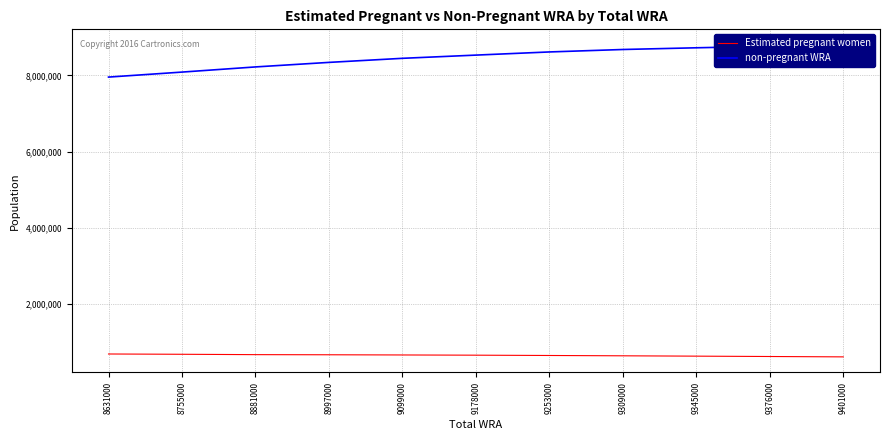

What is the approximate value of non-pregnant WRA at 8631000?

7957753.6